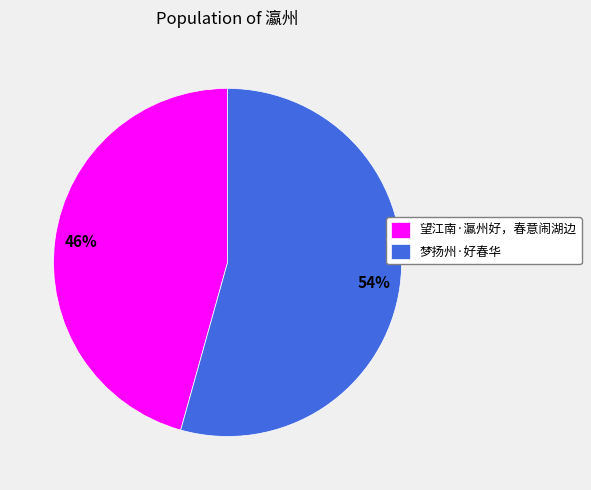

Is 梦扬州·好春华 the majority of the pie?

Yes